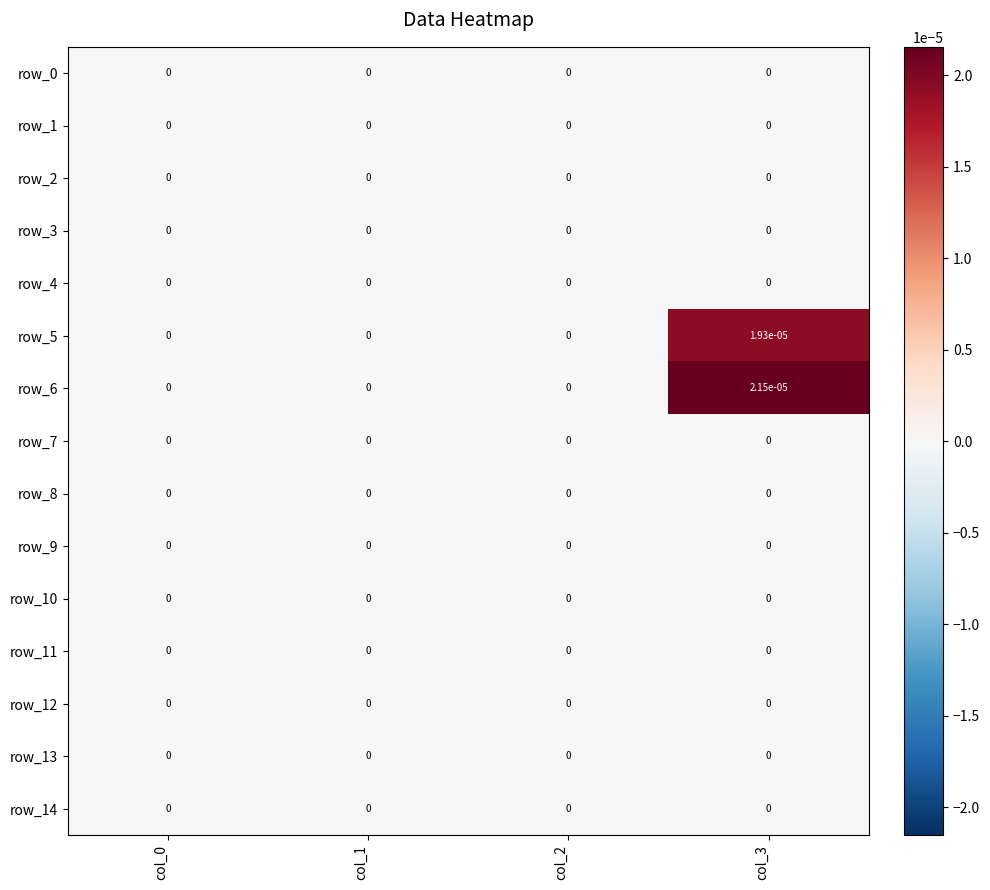

How many data points does each series have?

4